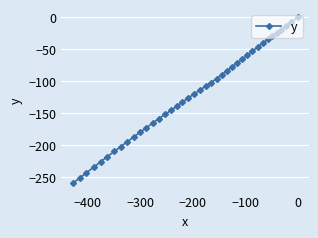

How many series are shown in this chart?

1